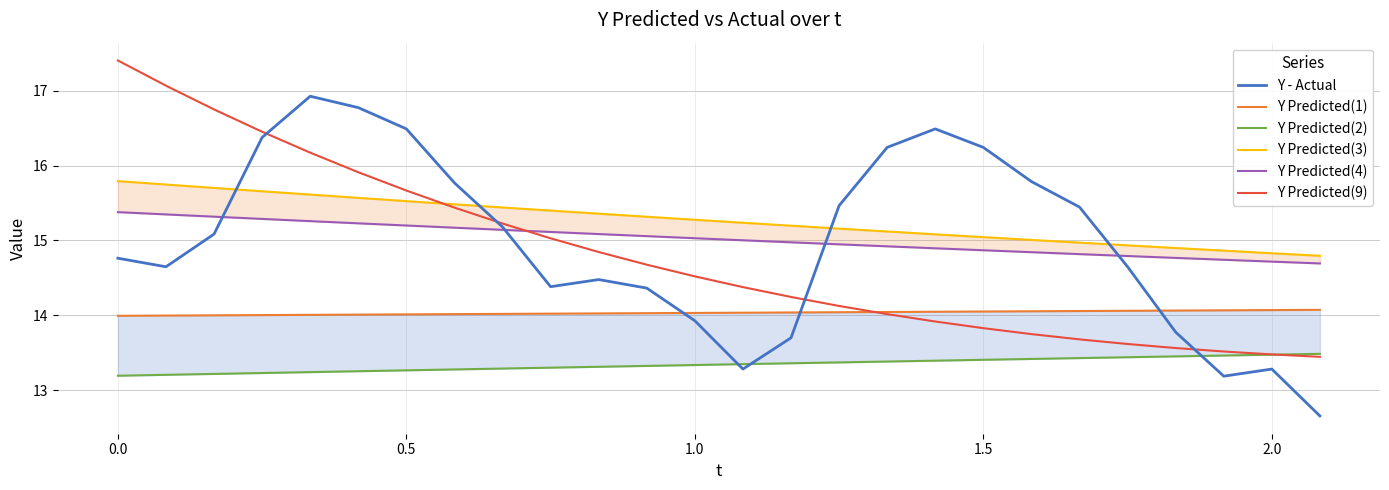

The value of Y - Actual at 1.5 is 16.2. True or false?

True